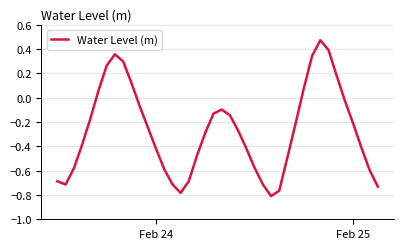

How many lines are shown in the chart?

1